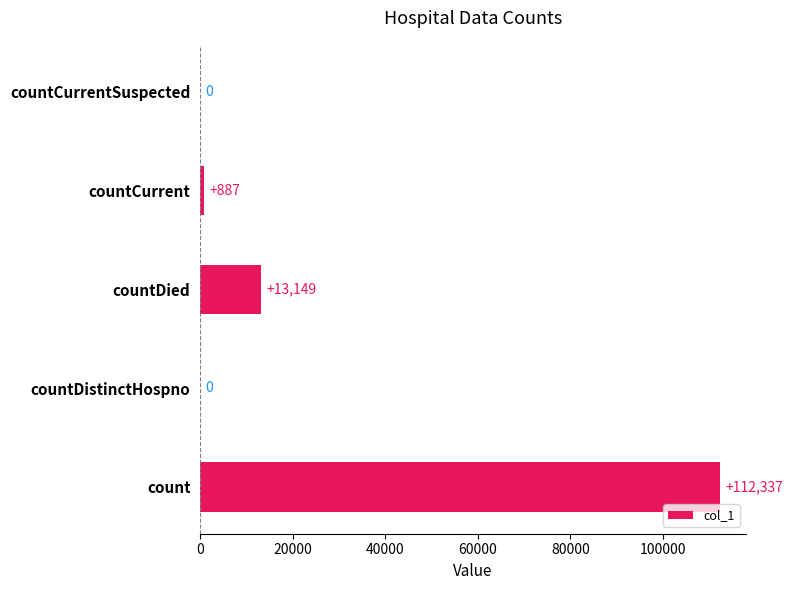

What is the sum of all values?

126373